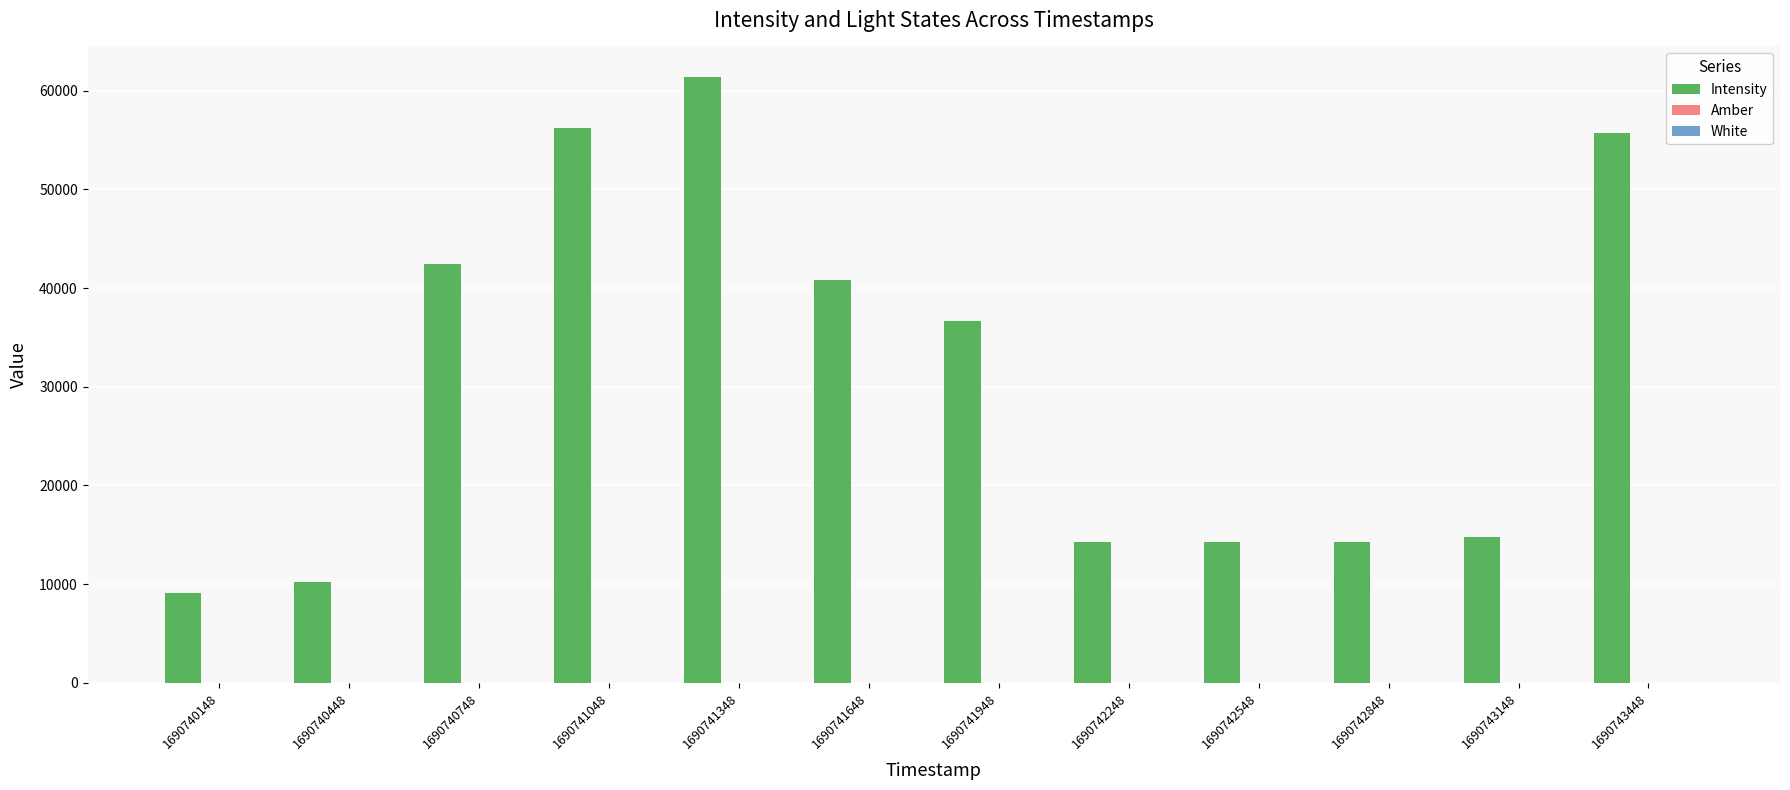

What is the difference between the Intensity values at 1690743448 and 1690741948?

19040.7